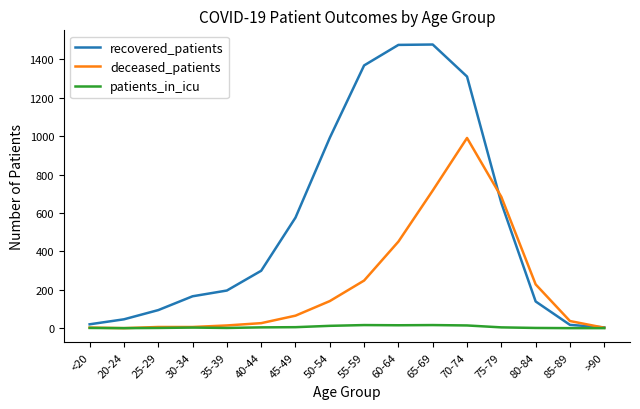

What is the greatest value displayed?

1478